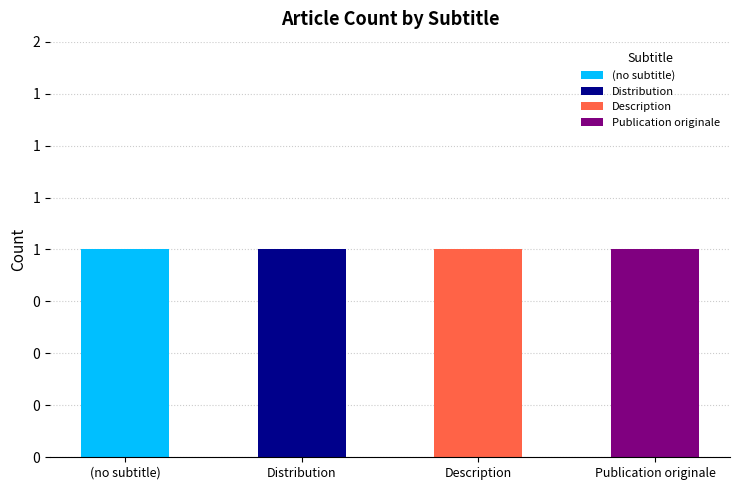

Where is the data nearest to the value 1?

Distribution